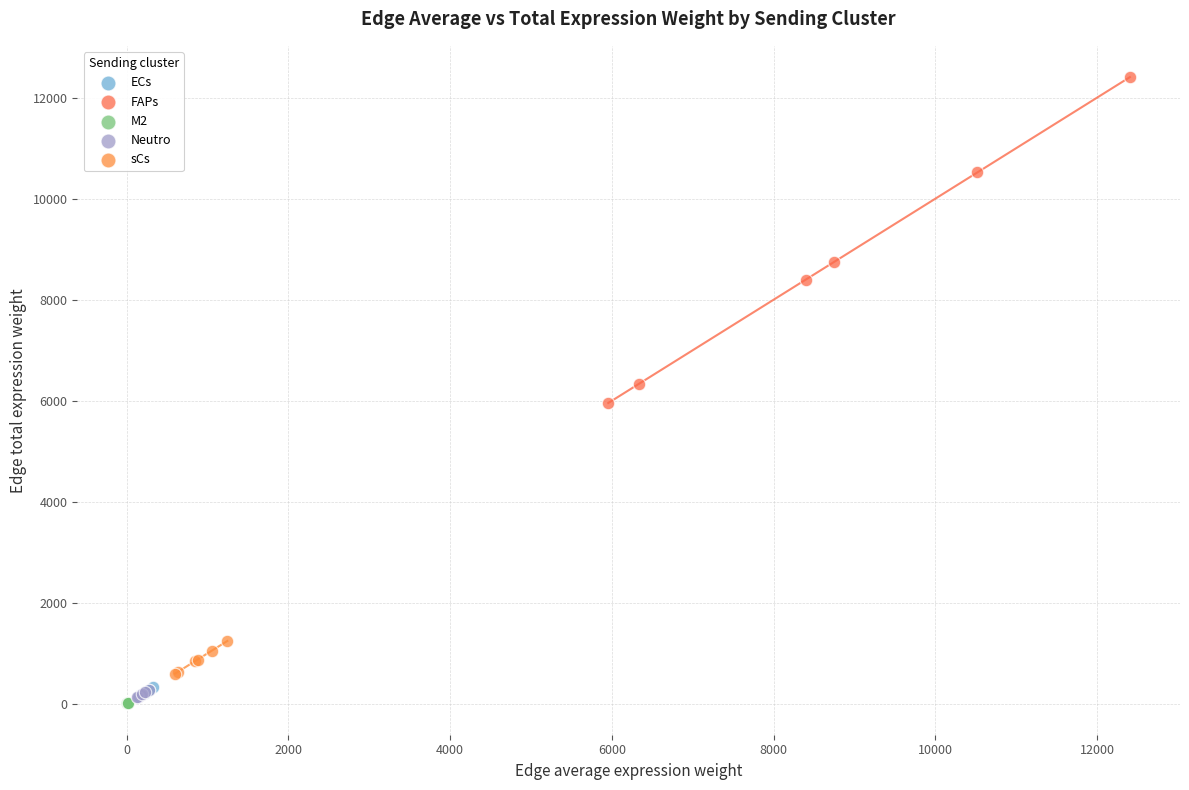

Which series contains the highest Y value?

FAPs